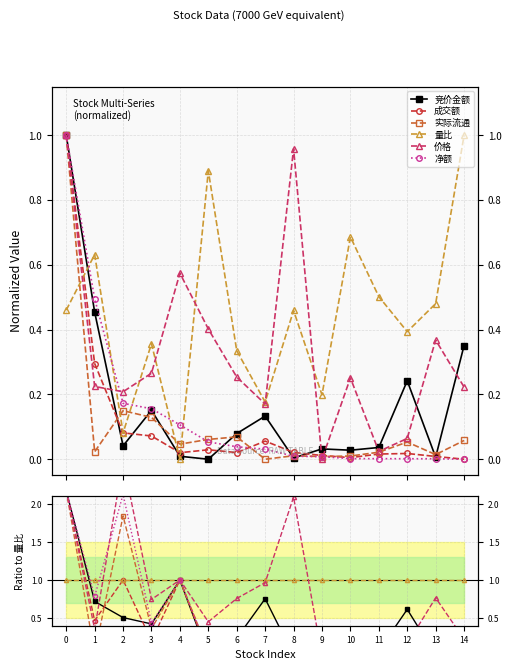

Which series ends up on top after the final intersection of 净额 and 竞价金额?

竞价金额